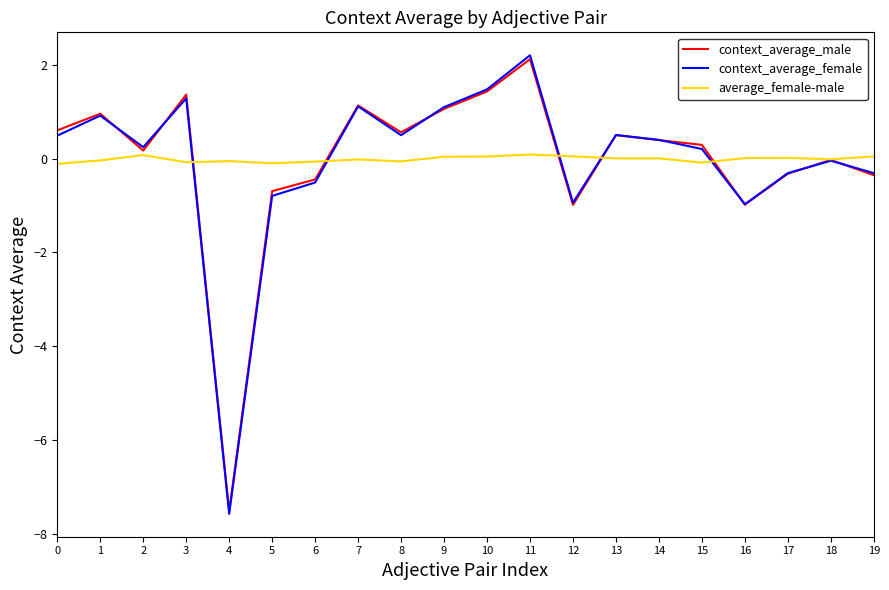

What is the minimum value shown in the chart?

-7.6